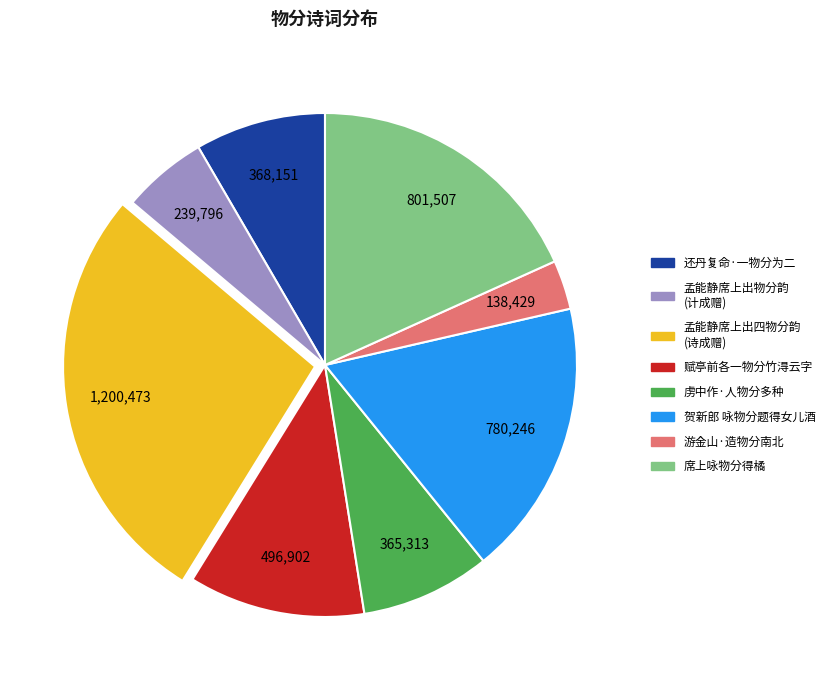

Is there any slice that represents more than half of the pie?

No